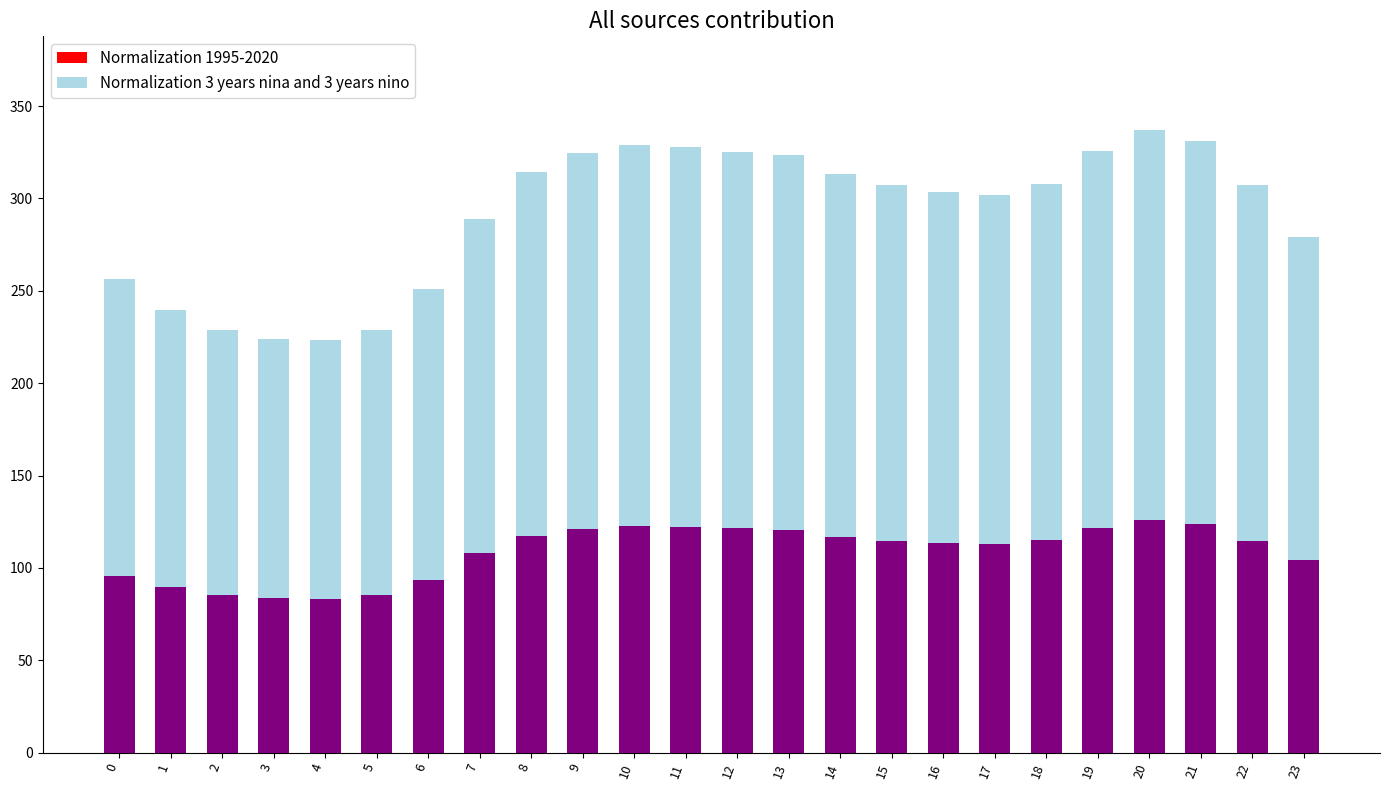

Is the value of Normalization 1995-2020 at 3 greater than the value of Normalization 3 years nina and 3 years nino at 14?

Yes